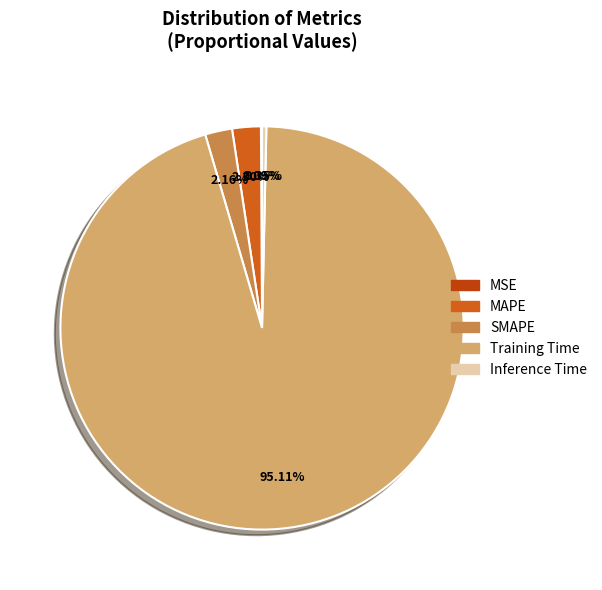

How many slices are in this pie chart?

5